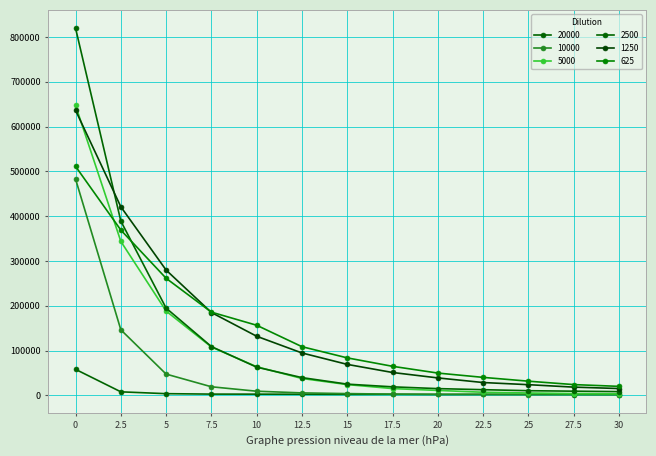

At how many categories does at least one series exceed 15099?

13